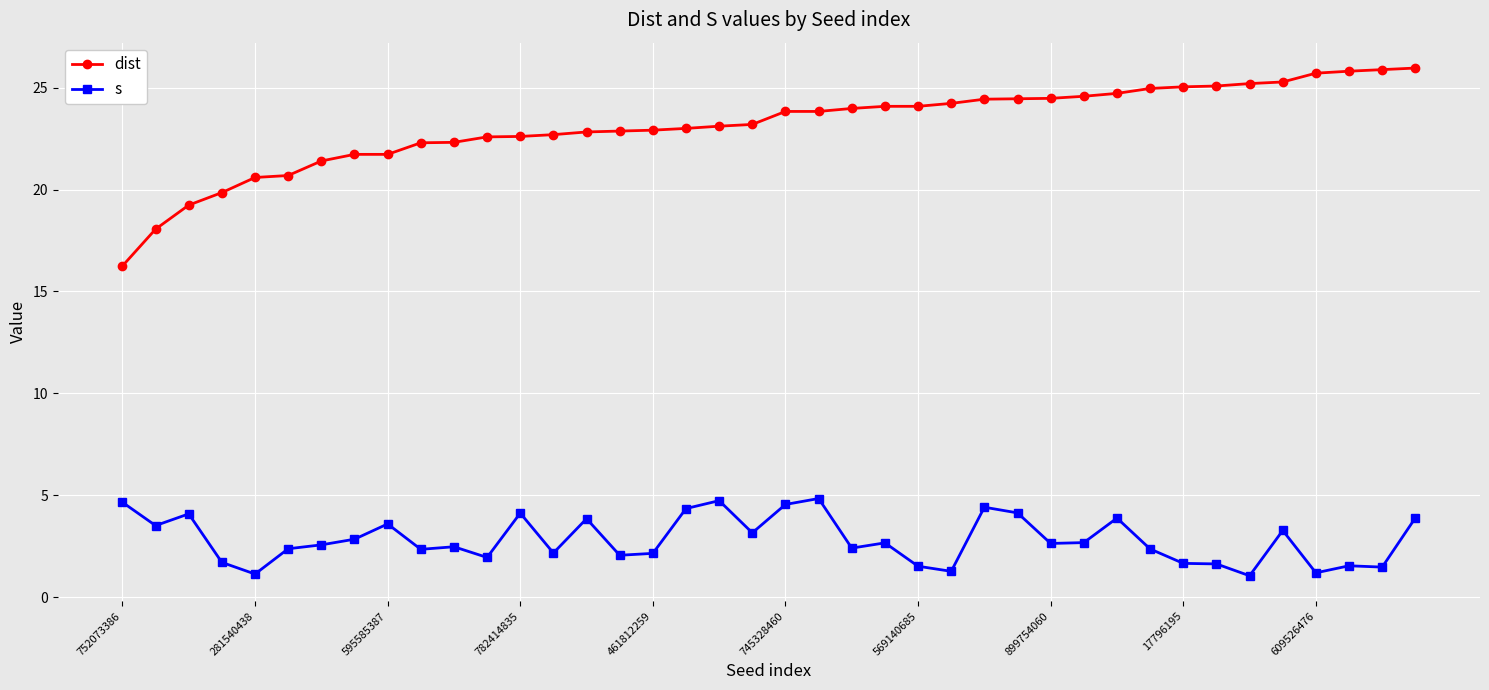

True or false: dist and s intersect in this chart.

False